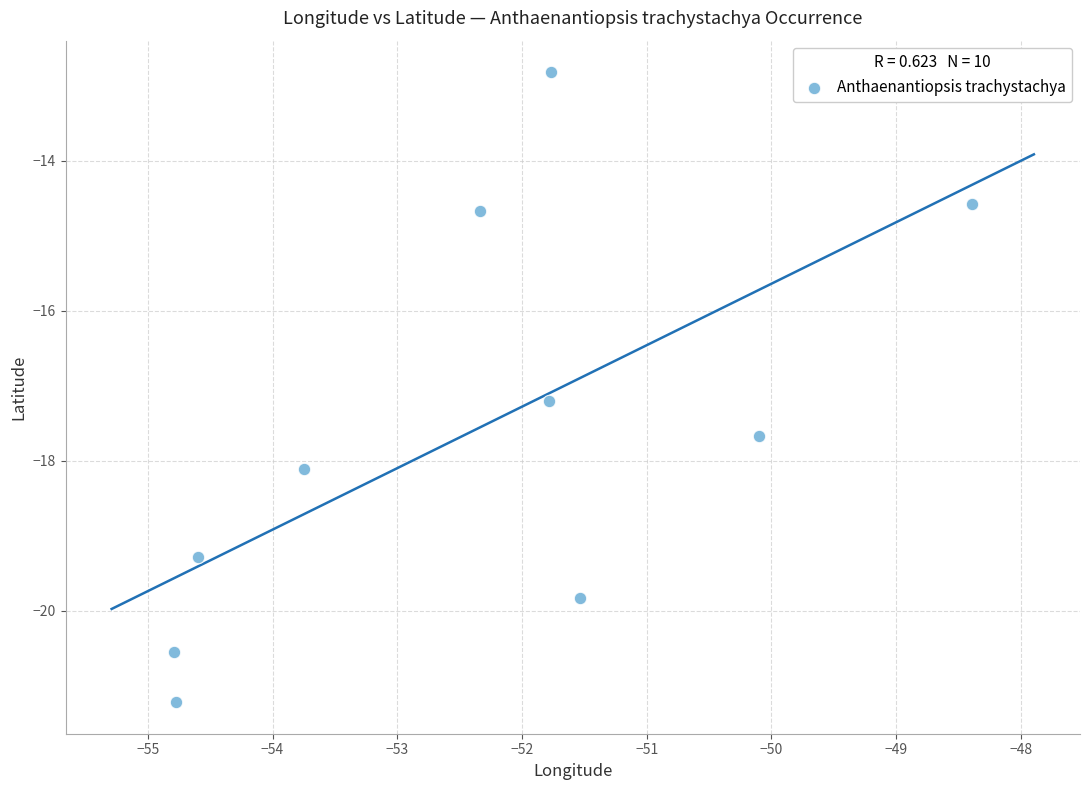

What Y value in the scatter plot is closest to -17?

-17.2